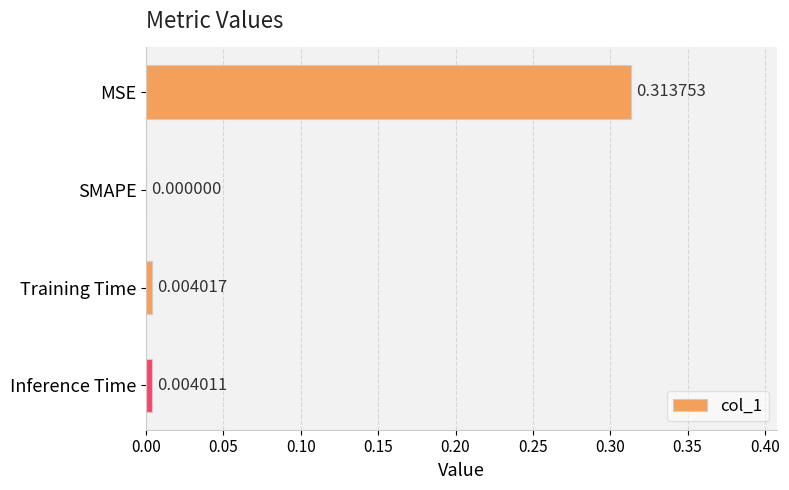

How many distinct data groups are displayed?

1